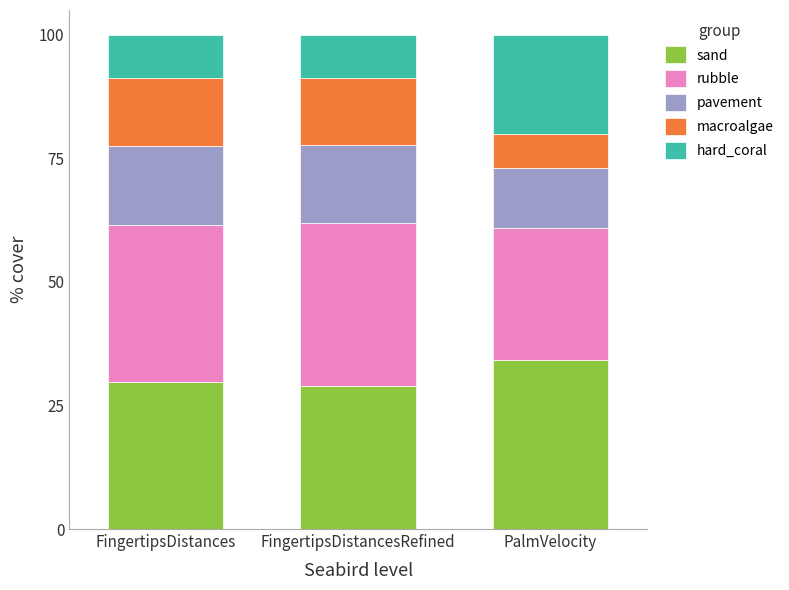

Which category has the highest value in the sand series?

PalmVelocity